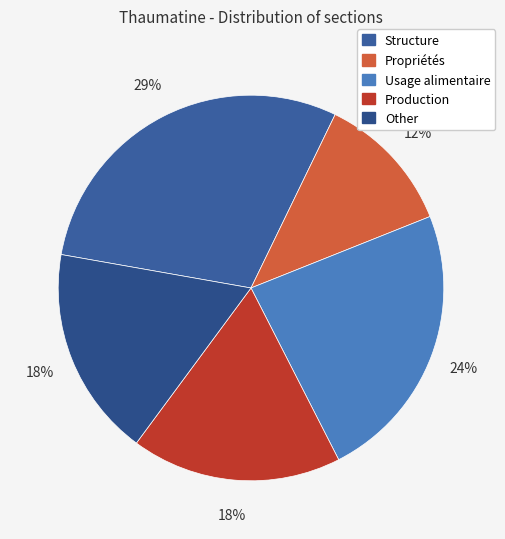

Does Propriétés account for over 50% of the chart?

No